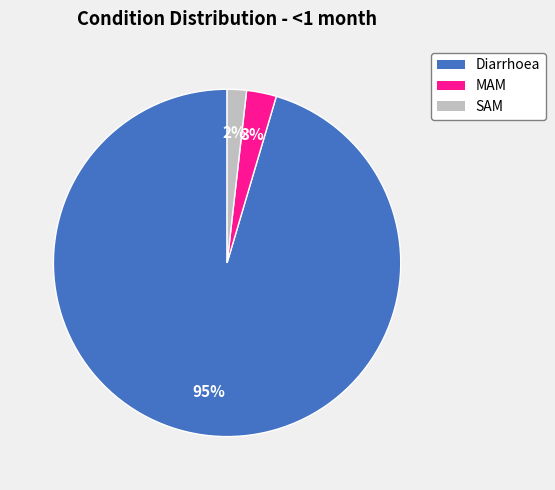

Rank the categories by value from lowest to highest.

SAM, MAM, Diarrhoea